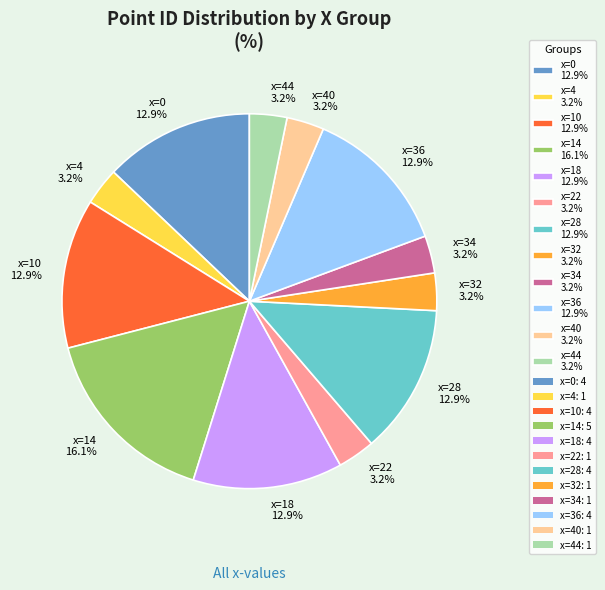

What portion of the pie excludes x=32 3.2%?

96.8%